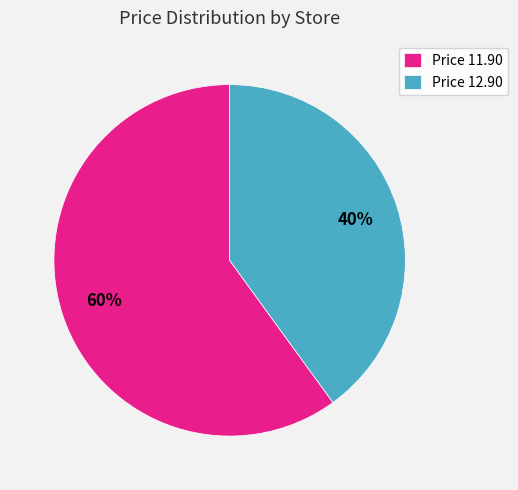

True or false: Price 12.90 accounts for 50% of the total.

False